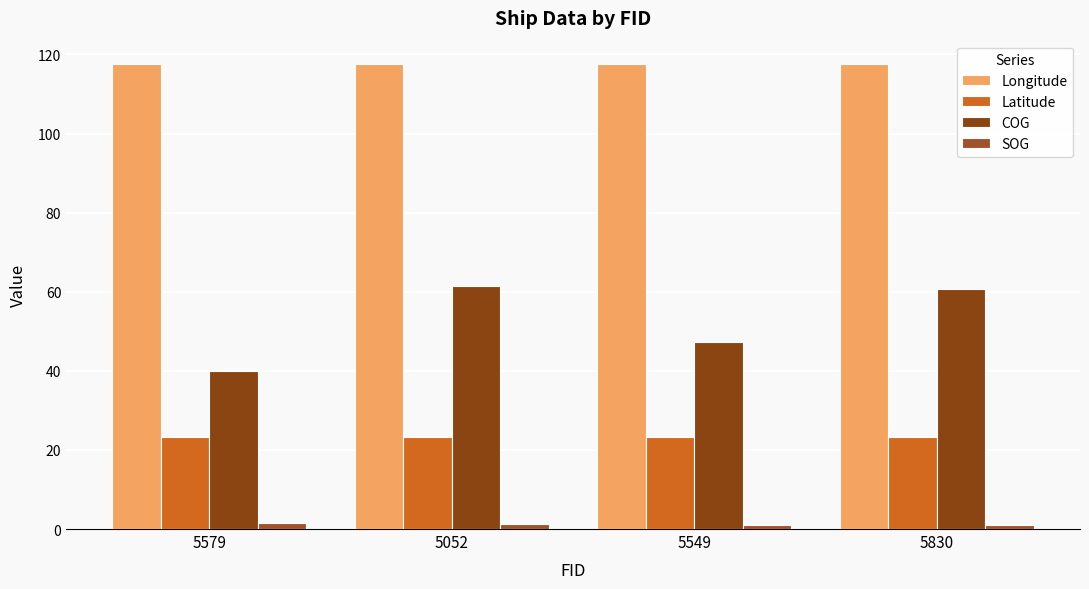

Which series has the largest range (max minus min)?

COG